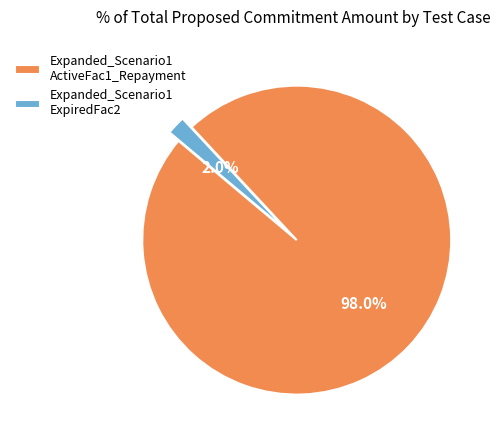

To the nearest percent, what is the difference between the largest and smallest slice percentages?

96%